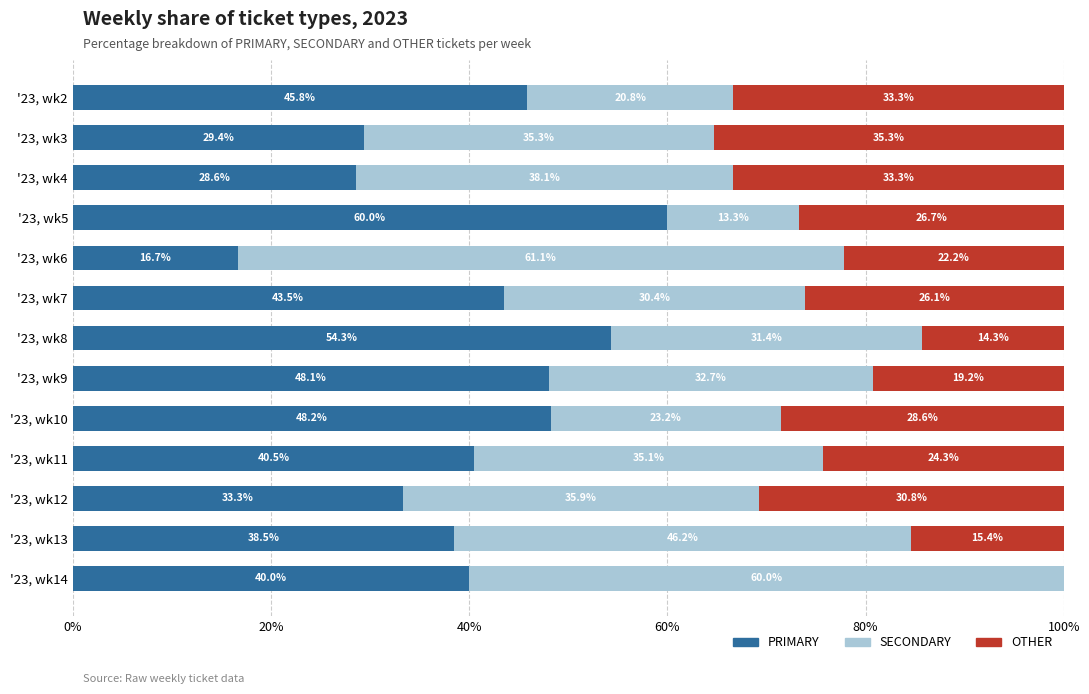

What is the sum of all PRIMARY values?

526.9